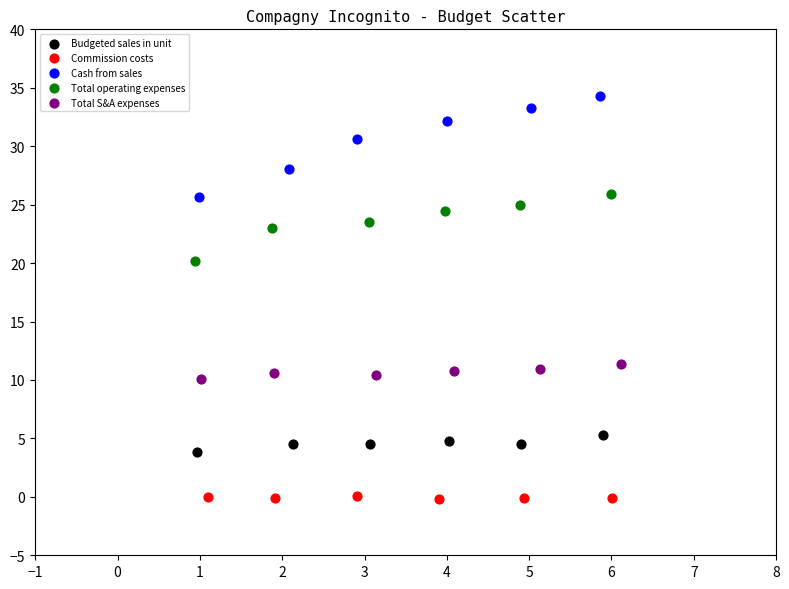

Which series contains the highest Y value?

Cash from sales